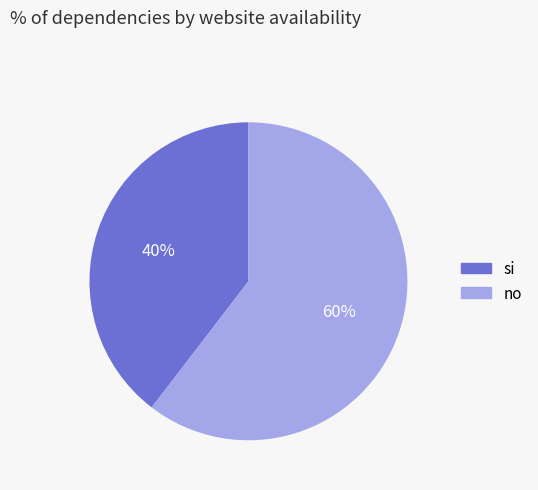

Is there any slice that represents more than half of the pie?

Yes